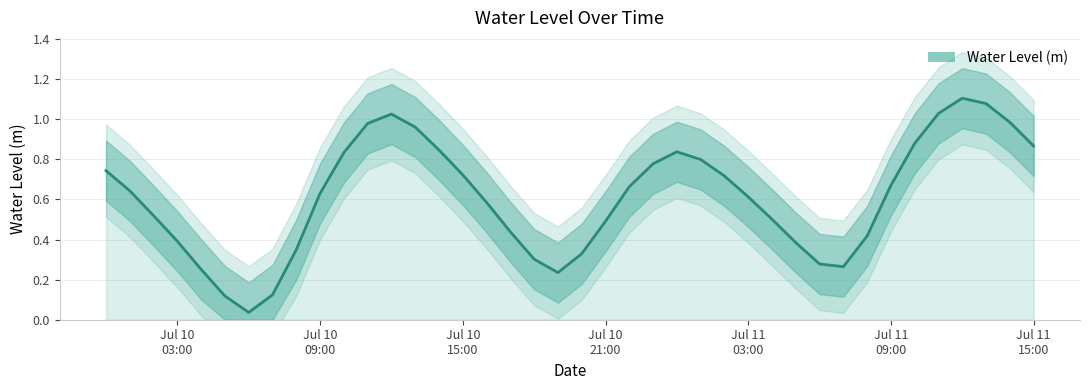

How many interior local valleys (lower than both neighbors) does the data have?

3